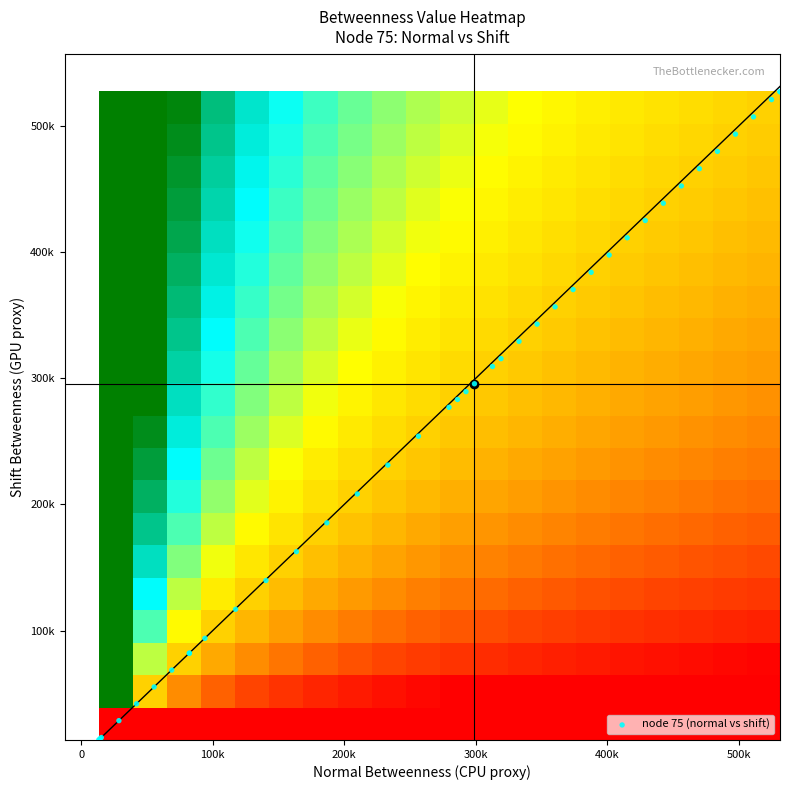

What is the change in value from 33 to 36?

+41037